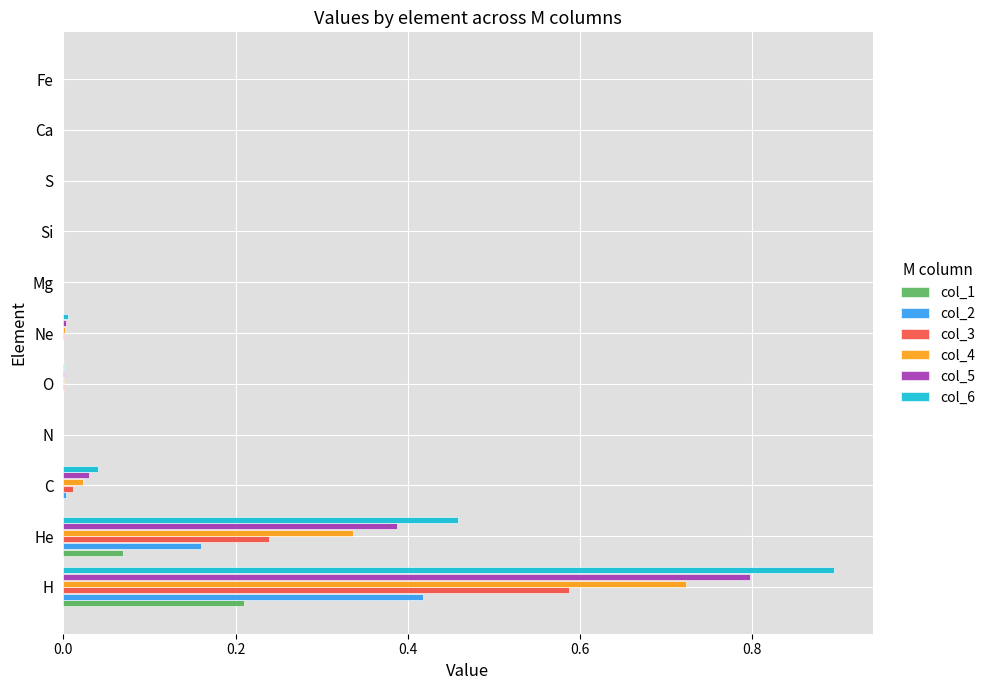

The col_1 series shows 0.0 at O. True or false?

True